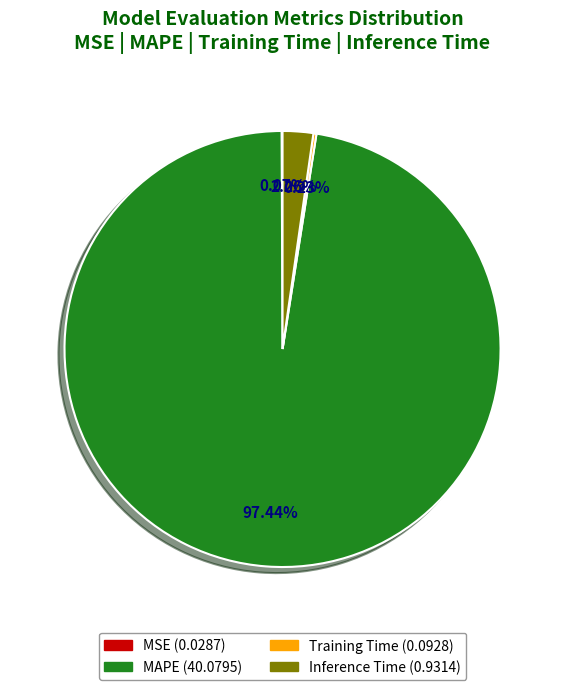

What portion of the pie excludes Inference Time?

97.7%